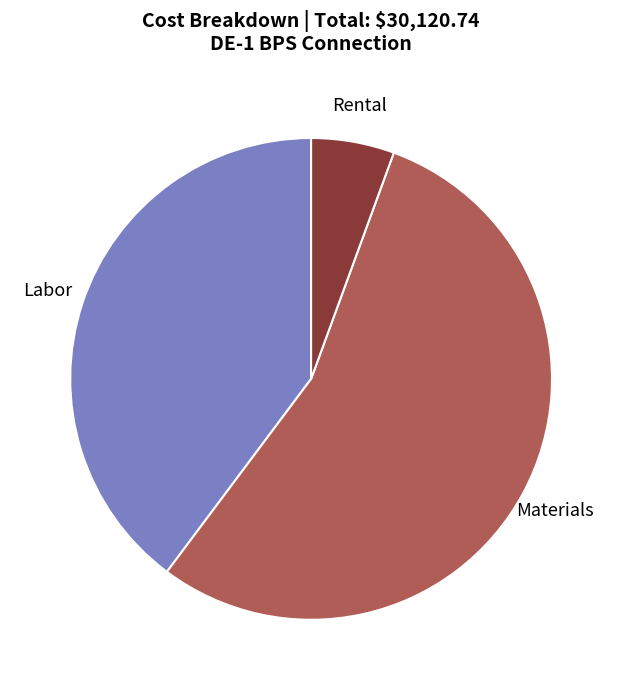

Do Materials and Rental together represent more than half of the pie?

Yes